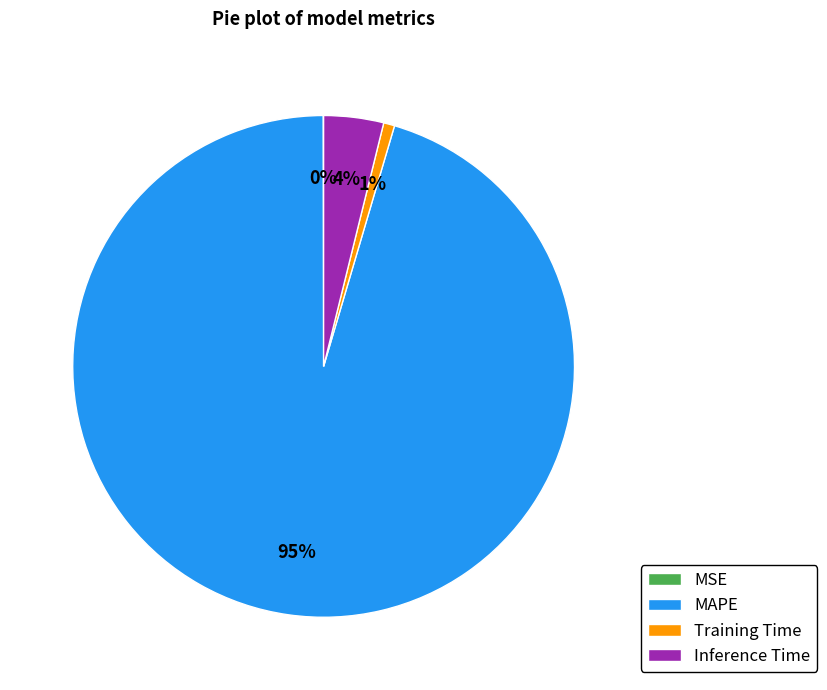

To the nearest percent, what percentage of the pie is Inference Time?

4%